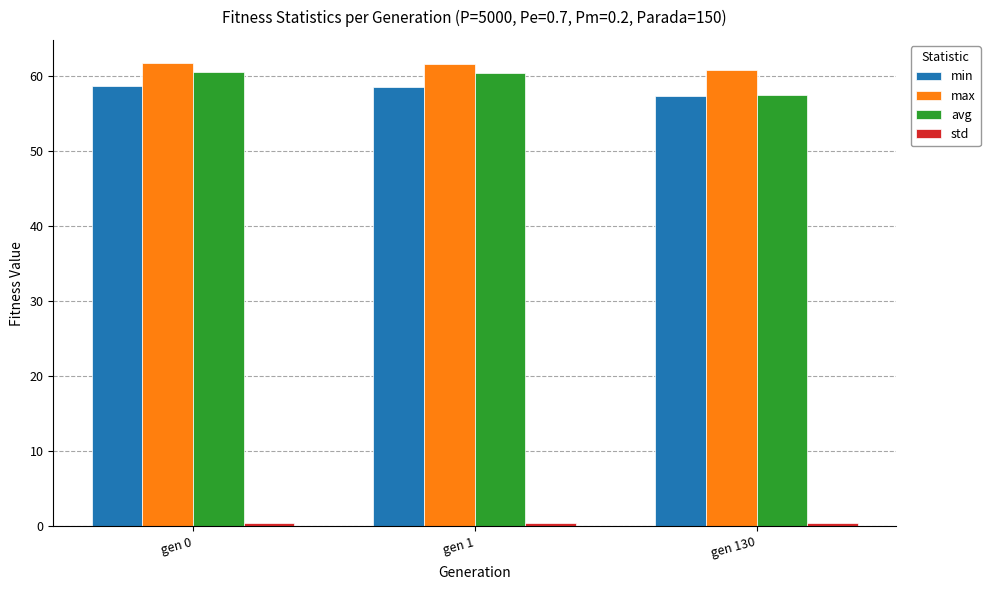

What is the sum of the min values at gen 1 and gen 0?

117.4